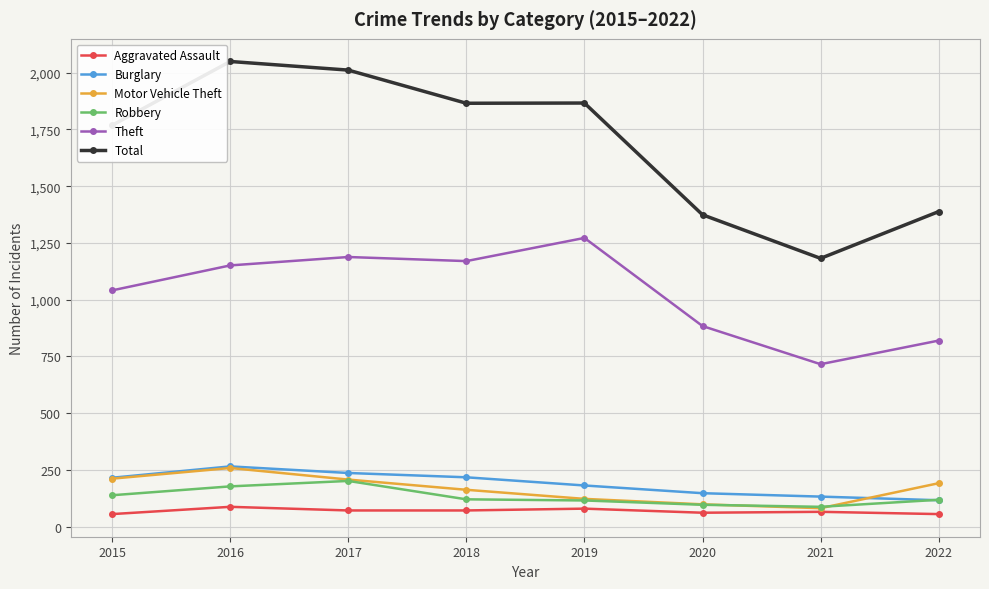

What is the total value across all series at 2019?

3639